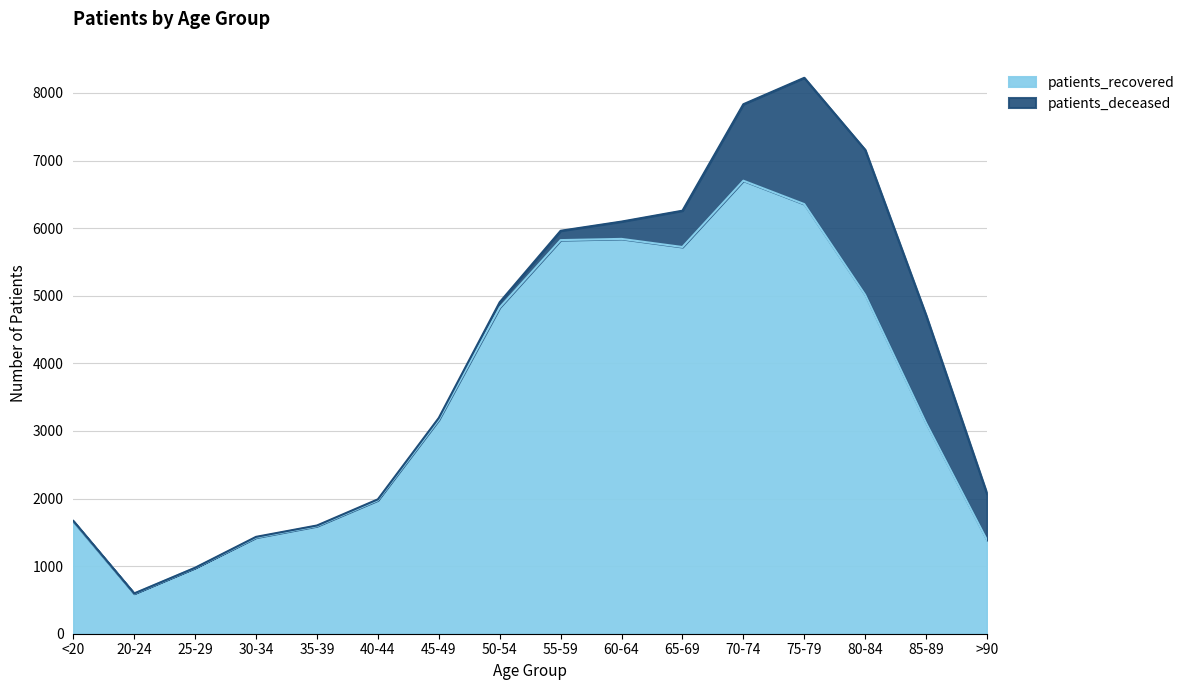

Does the chart display data point markers on the line(s)?

No